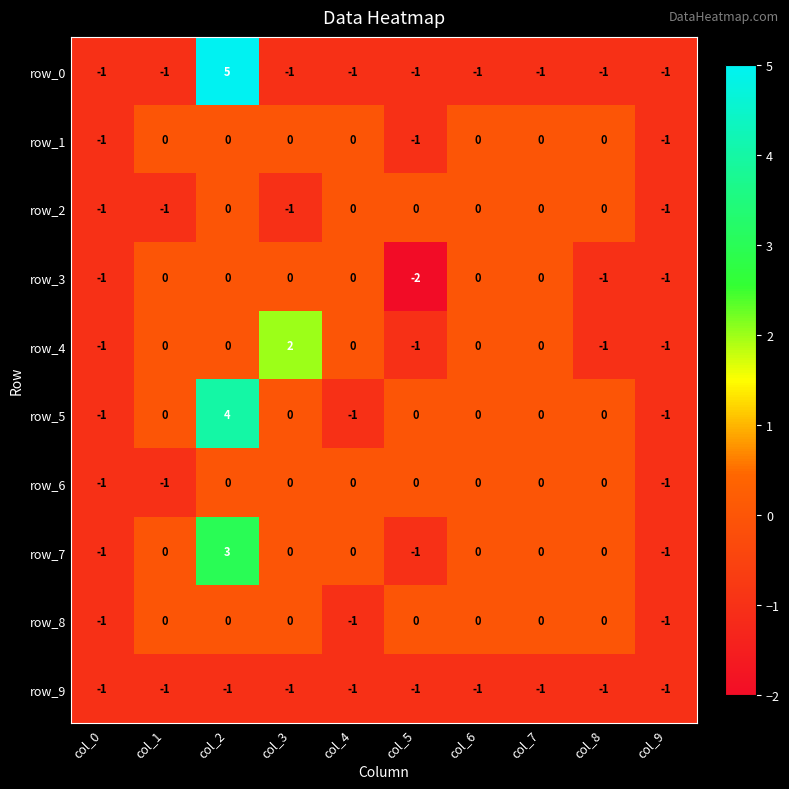

How many series are shown in this chart?

10